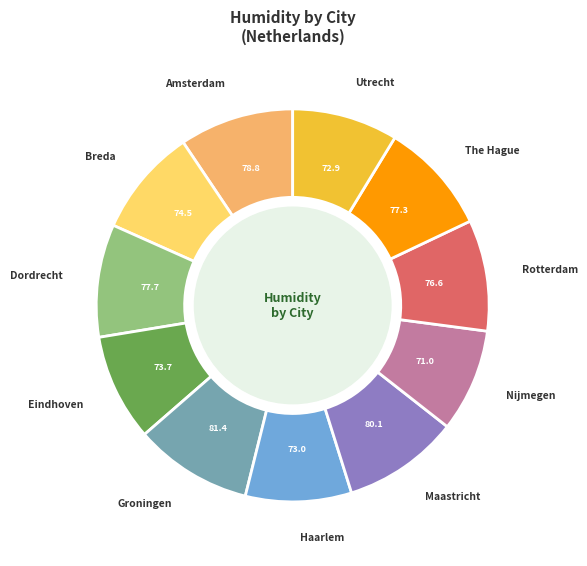

Is there a majority slice in this chart?

No